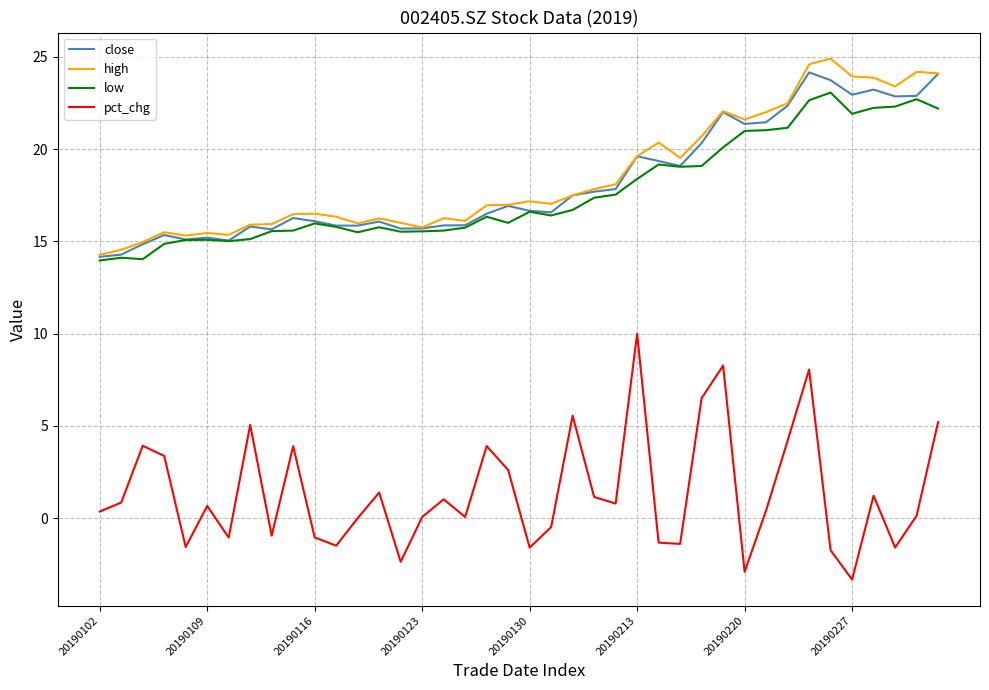

What is the maximum value shown in the chart?

24.9